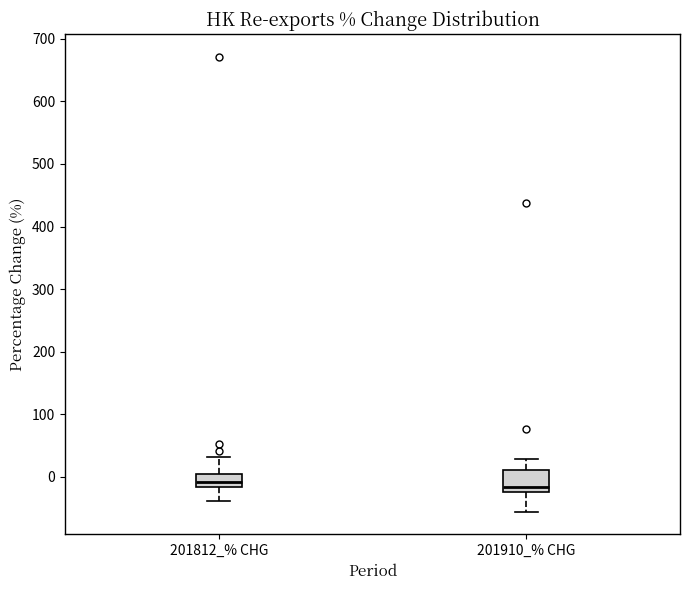

Reading left to right, read every box against the y-axis: the position of its median line, the range the box covers, and the ends of its whiskers. The values are not printed on the chart, so give them approximately, as read against the axis.

201812_% CHG: median -10, box -20 to 10, whiskers -40 to 30
201910_% CHG: median -20 (just above the box's lower edge), box -20 to 10, whiskers -60 to 30